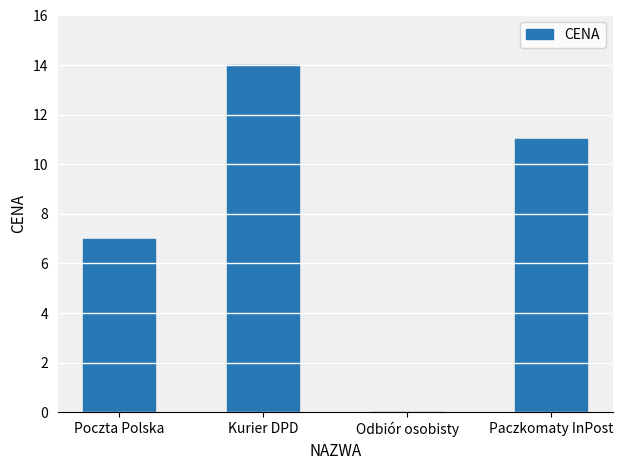

At which category does the chart reach its peak across all series?

Kurier DPD